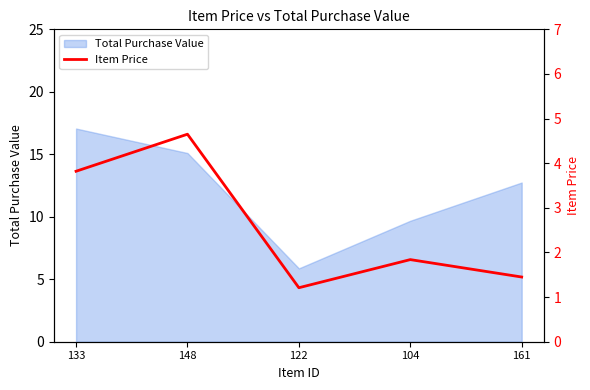

Between 122 and 161, which is larger?

161